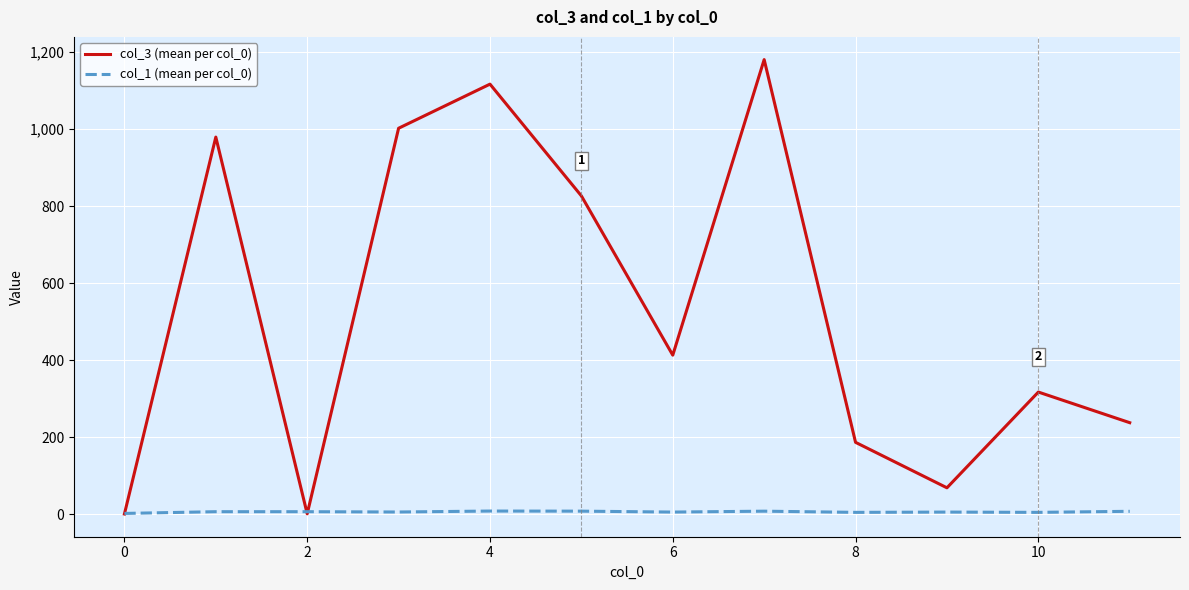

Which series has the largest total across all categories?

col_3 (mean per col_0)